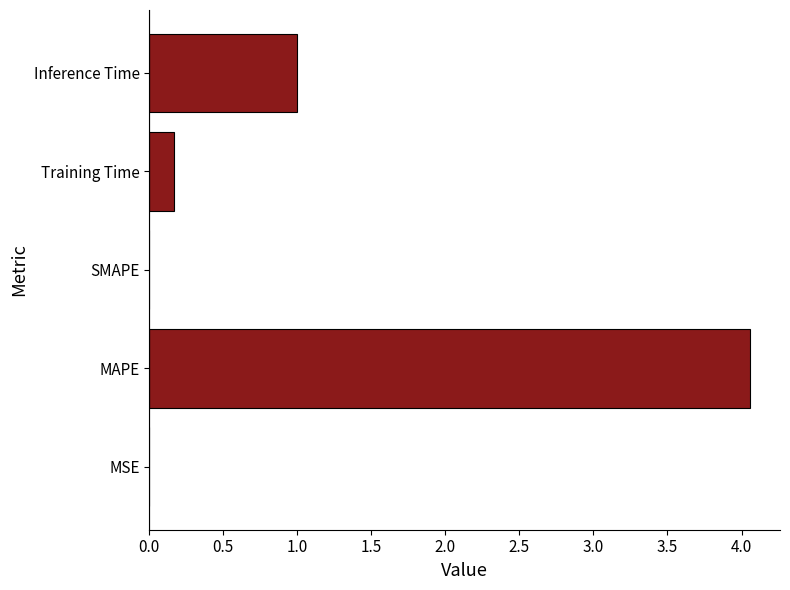

Are the bars horizontal?

Yes